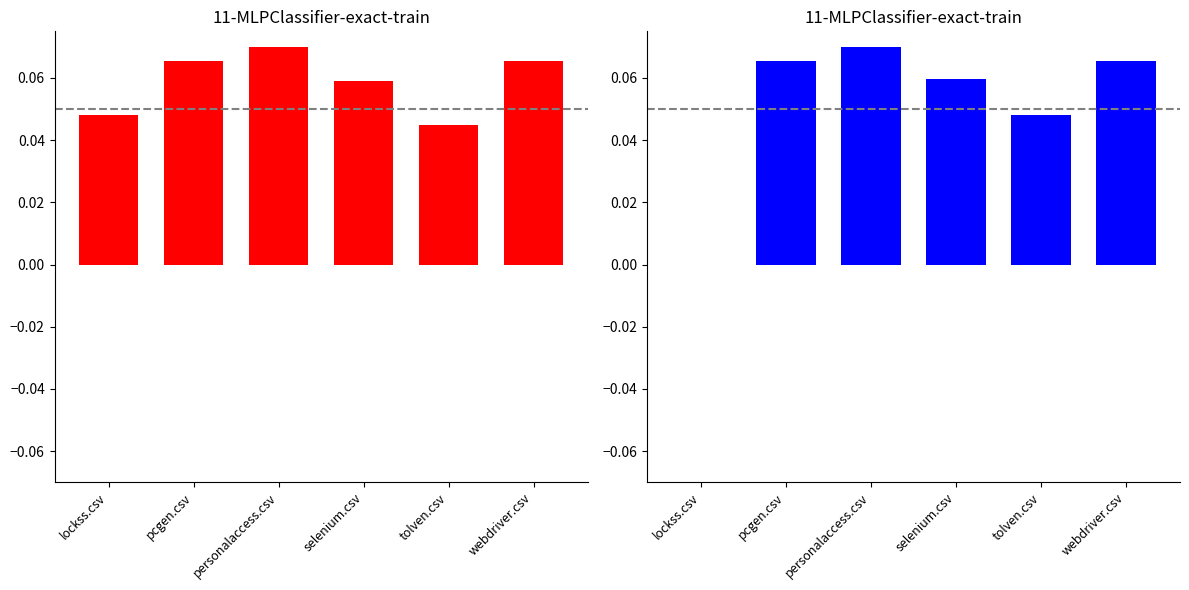

Rank the series by their maximum value, from lowest to highest.

row_sum, partial_sum